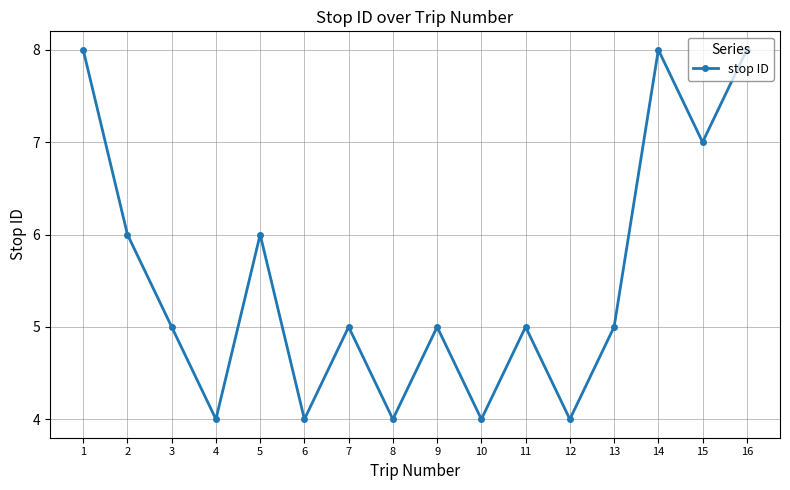

What is the maximum value shown in the chart?

8